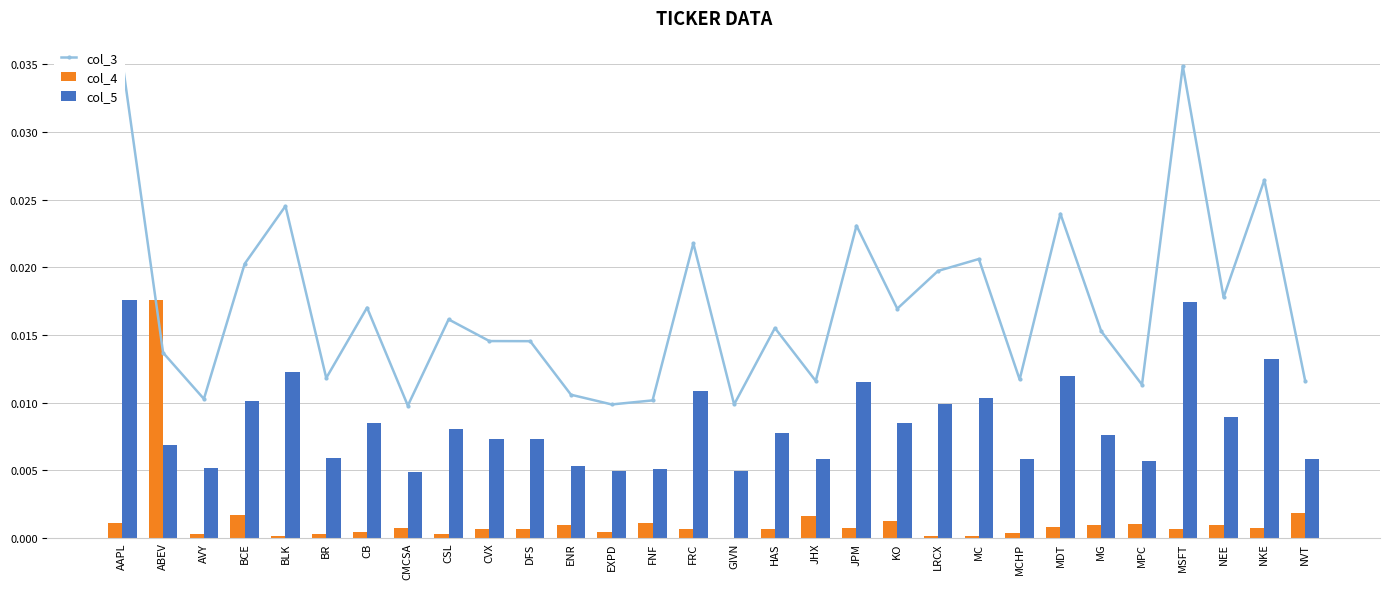

Does the chart contain any negative values?

No